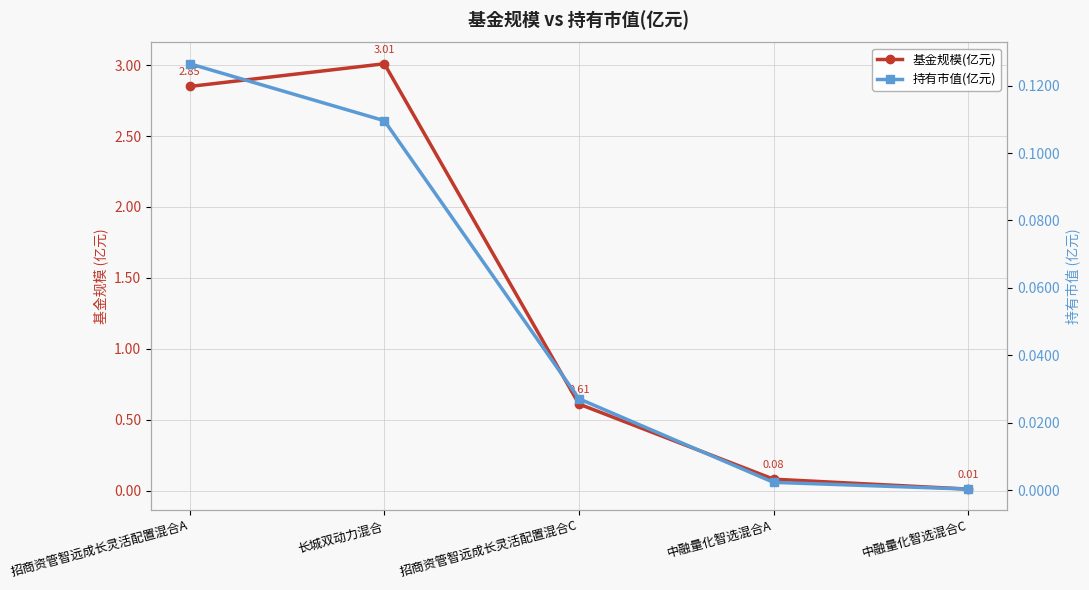

What are all the series names shown in the legend?

基金规模(亿元), 持有市值(亿元)